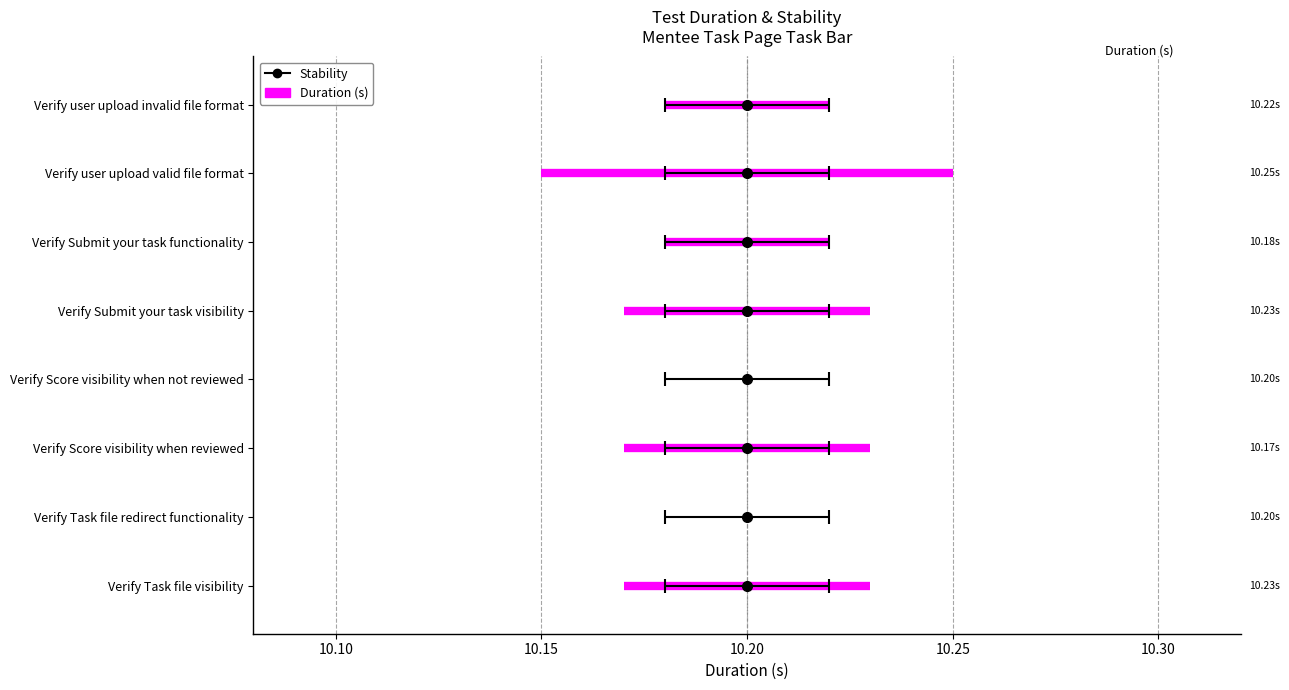

What is the sum of all Duration (s) values?

81.7